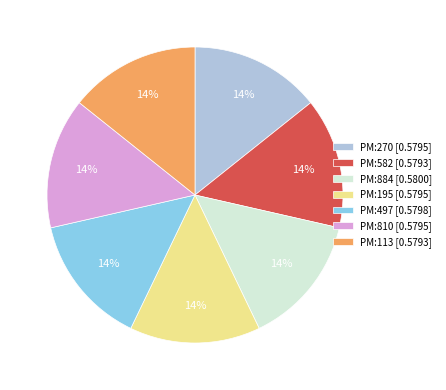

To the nearest percent, what portion does PM:497 [0.5798] represent?

14%